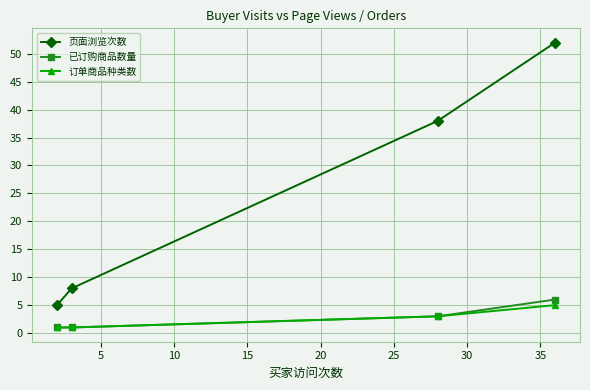

Which series has the widest spread of values?

页面浏览次数